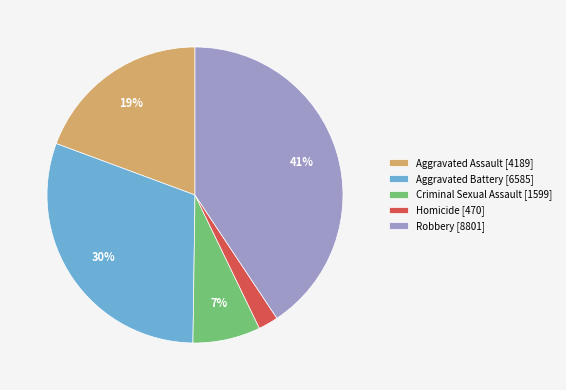

Rank the categories by value from highest to lowest.

Robbery, Aggravated Battery, Aggravated Assault, Criminal Sexual Assault, Homicide